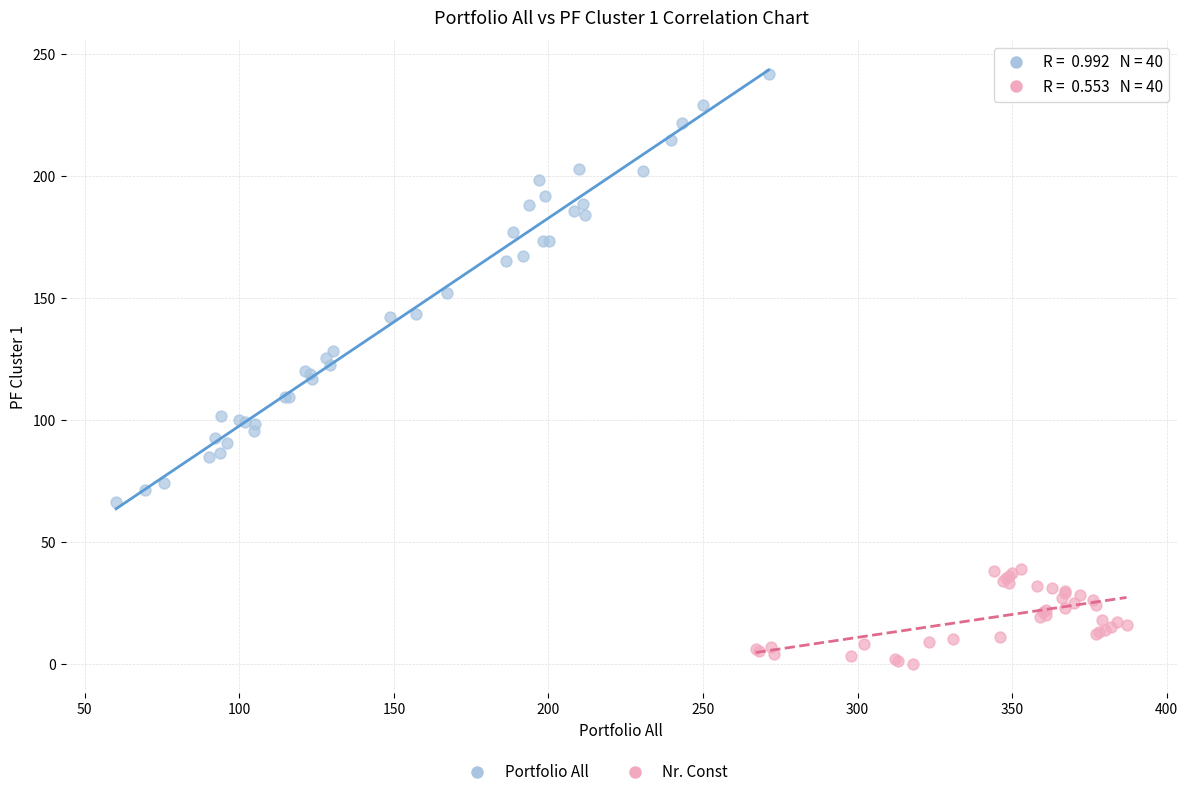

Which series reaches the maximum Y coordinate?

Portfolio All